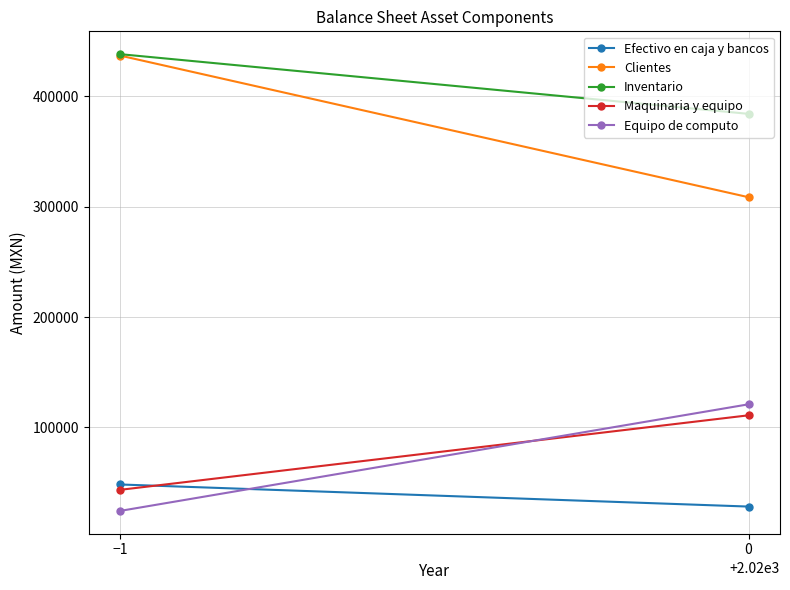

Which series changed the most between 0 and −1?

Clientes